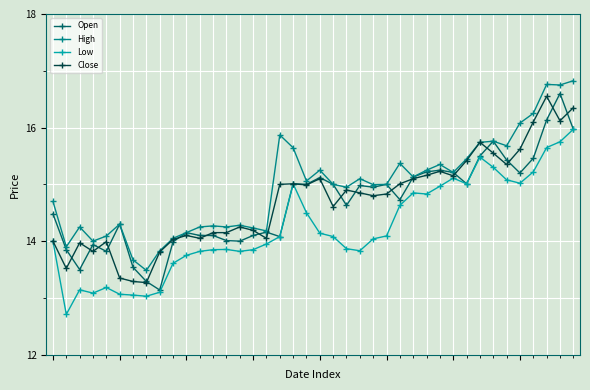

What is the value of the Low point at the 32nd from the left?

15.0